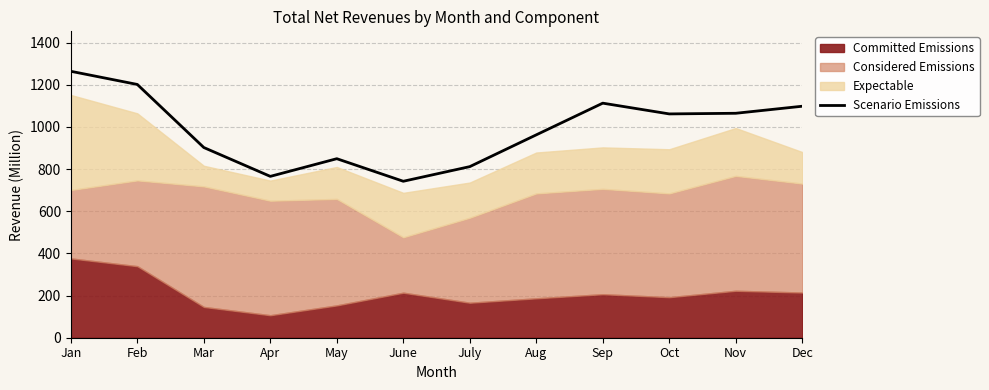

How many values exceed 1061?

6